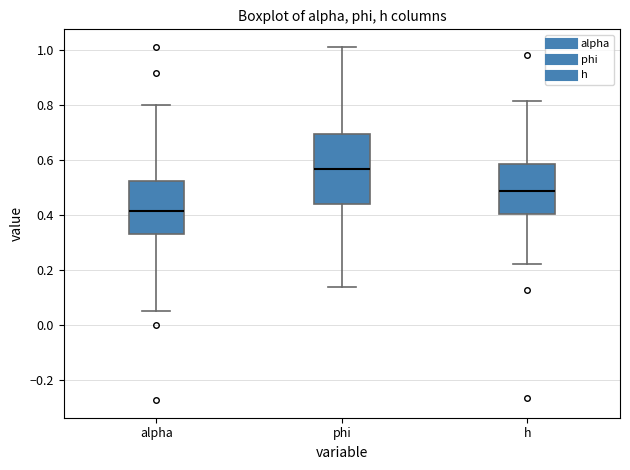

Where is the upper edge of the box for alpha on the y-axis? The values are not printed on the chart, so give them approximately, as read against the axis.

0.52